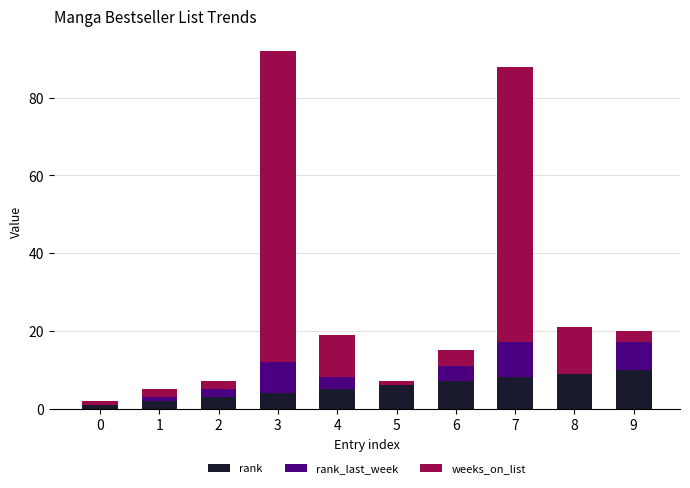

True or false: rank has a value of 5 at 9.

False